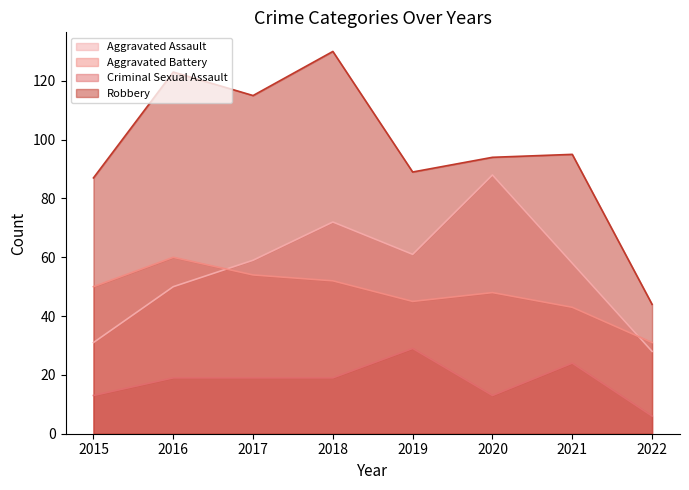

What is the average value of the Aggravated Battery series?

48